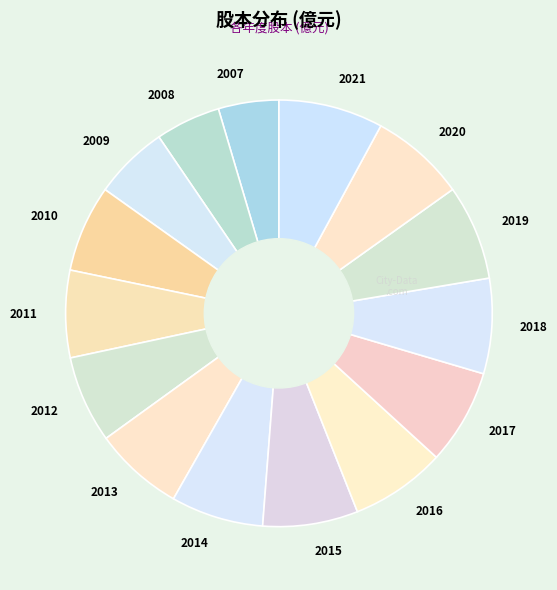

Is the sum of 2012 and 2020 greater than half?

No